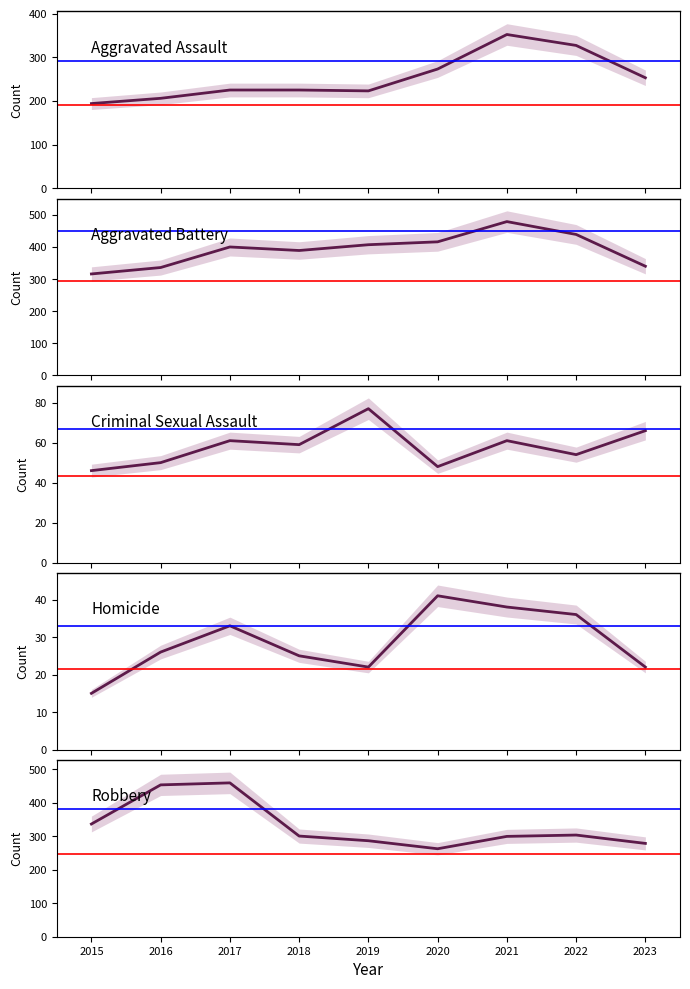

Rank the series at 2017 from lowest to highest value.

Homicide, Criminal Sexual Assault, Aggravated Assault, Aggravated Battery, Robbery